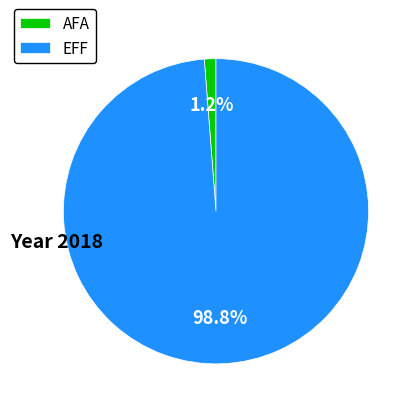

Is AFA the majority of the pie?

No